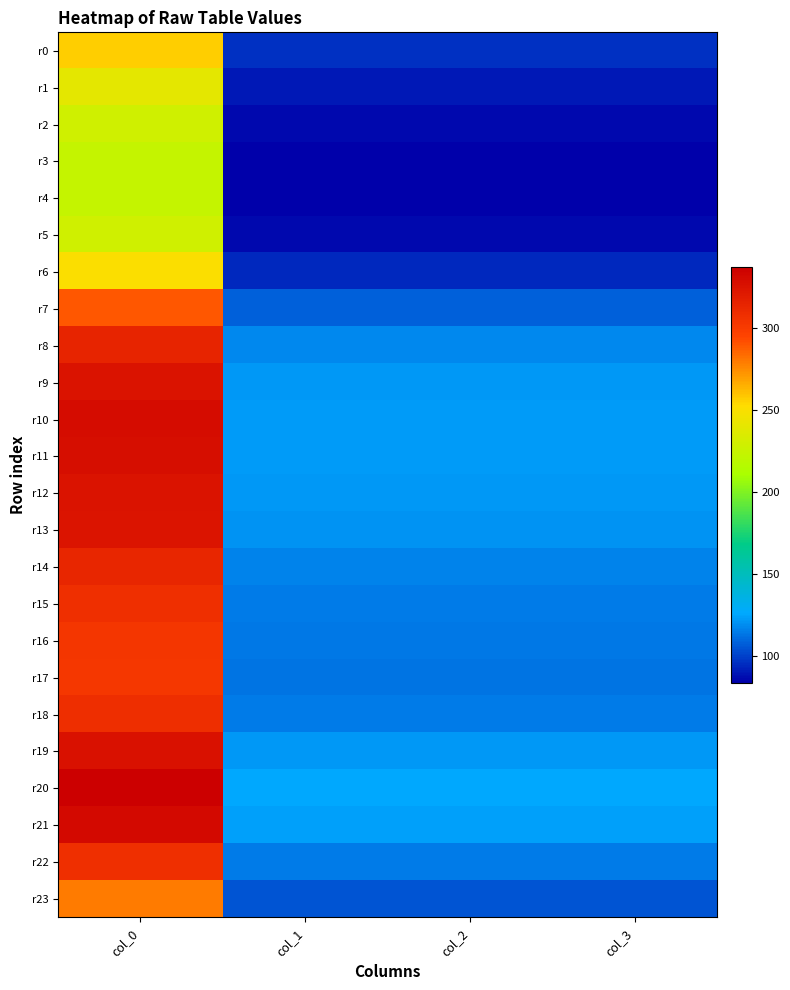

Reading left to right, list all the values displayed in this chart.

r0: col_0=256.5	col_1=95.8	col_2=95.8	col_3=95.8
r1: col_0=239.7	col_1=89.5	col_2=89.5	col_3=89.5
r2: col_0=228.7	col_1=85.4	col_2=85.4	col_3=85.4
r3: col_0=224.1	col_1=83.7	col_2=83.7	col_3=83.7
r4: col_0=223.3	col_1=83.4	col_2=83.4	col_3=83.4
r5: col_0=228.7	col_1=85.4	col_2=85.4	col_3=85.4
r6: col_0=250.9	col_1=93.7	col_2=93.7	col_3=93.7
r7: col_0=289.1	col_1=107.9	col_2=107.9	col_3=107.9
r8: col_0=314.1	col_1=117.3	col_2=117.3	col_3=117.3
r9: col_0=324.7	col_1=121.2	col_2=121.2	col_3=121.2
r10: col_0=328.7	col_1=122.7	col_2=122.7	col_3=122.7
r11: col_0=327.8	col_1=122.4	col_2=122.4	col_3=122.4
r12: col_0=325.1	col_1=121.4	col_2=121.4	col_3=121.4
r13: col_0=323.3	col_1=120.7	col_2=120.7	col_3=120.7
r14: col_0=313.4	col_1=117.0	col_2=117.0	col_3=117.0
r15: col_0=307.1	col_1=114.6	col_2=114.6	col_3=114.6
r16: col_0=303.4	col_1=113.3	col_2=113.3	col_3=113.3
r17: col_0=302.1	col_1=112.8	col_2=112.8	col_3=112.8
r18: col_0=307.7	col_1=114.9	col_2=114.9	col_3=114.9
r19: col_0=325.9	col_1=121.7	col_2=121.7	col_3=121.7
r20: col_0=337.2	col_1=125.9	col_2=125.9	col_3=125.9
r21: col_0=331.2	col_1=123.6	col_2=123.6	col_3=123.6
r22: col_0=307.4	col_1=114.8	col_2=114.8	col_3=114.8
r23: col_0=279.3	col_1=104.3	col_2=104.3	col_3=104.3